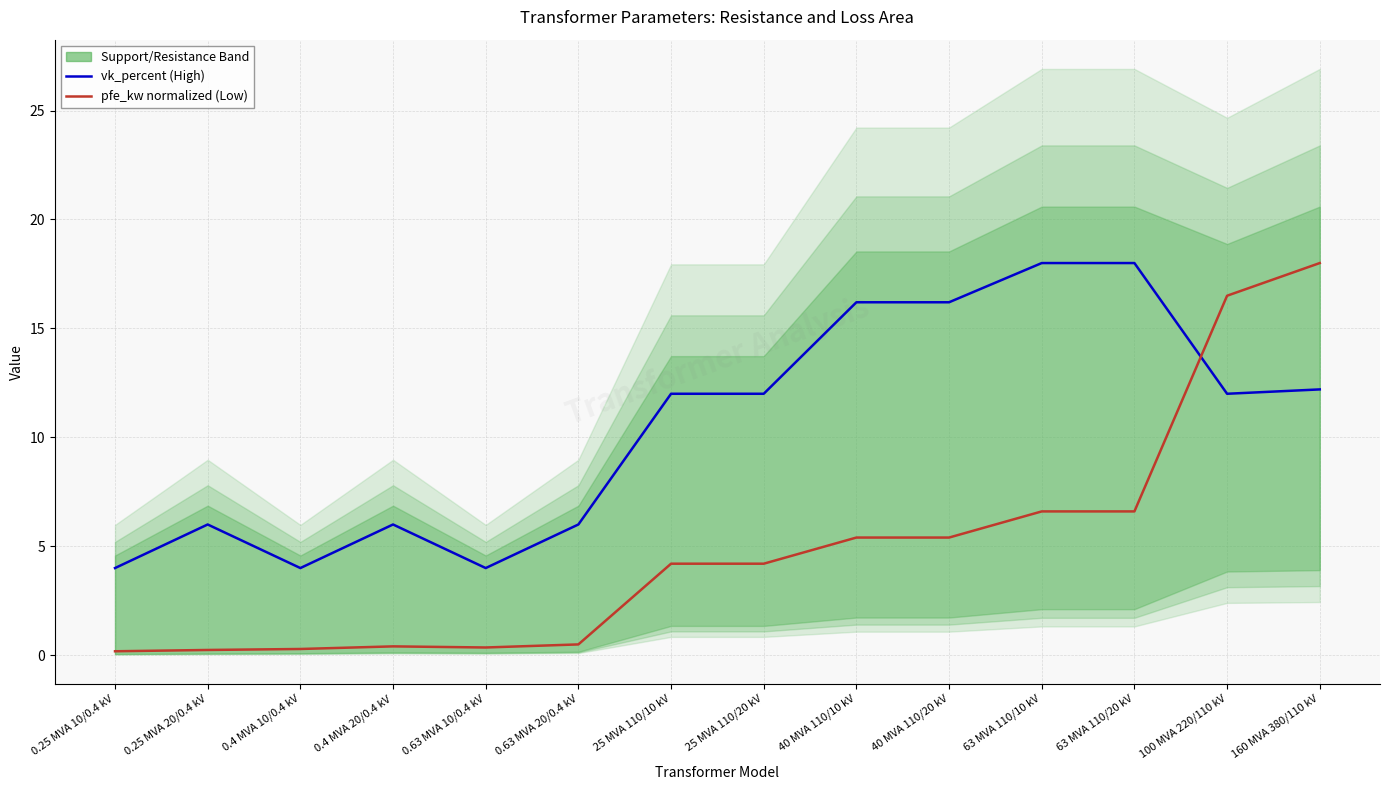

True or false: vk_percent (High) and pfe_kw normalized (Low) intersect in this chart.

True